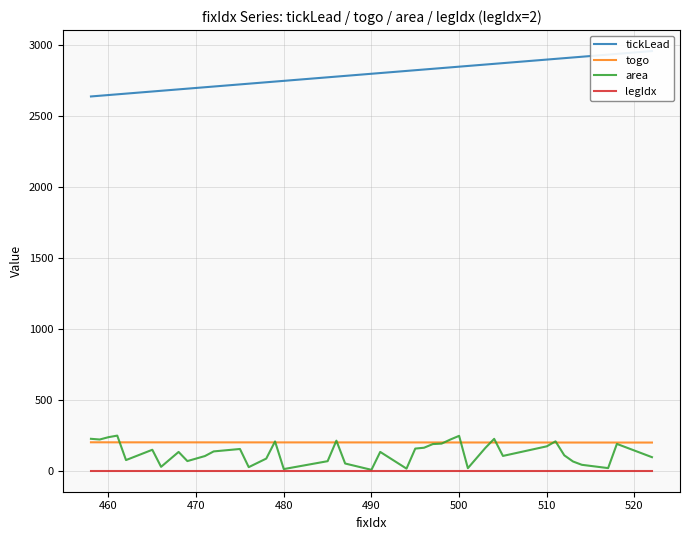

How many data points does each series have?

40